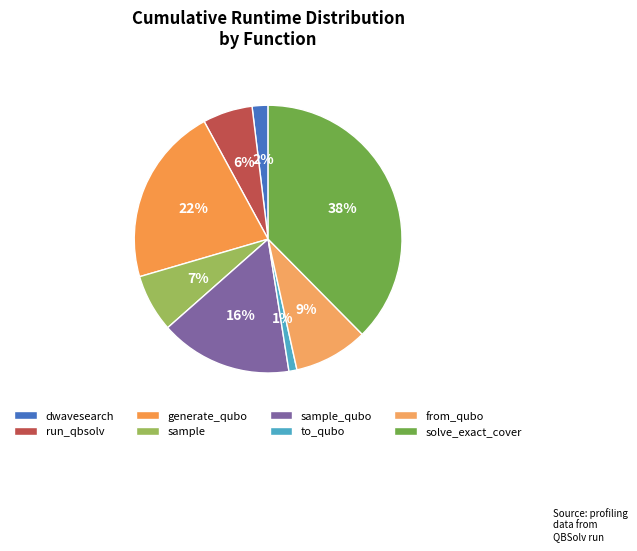

What percentage is the sample_qubo slice, to the nearest percent?

16%